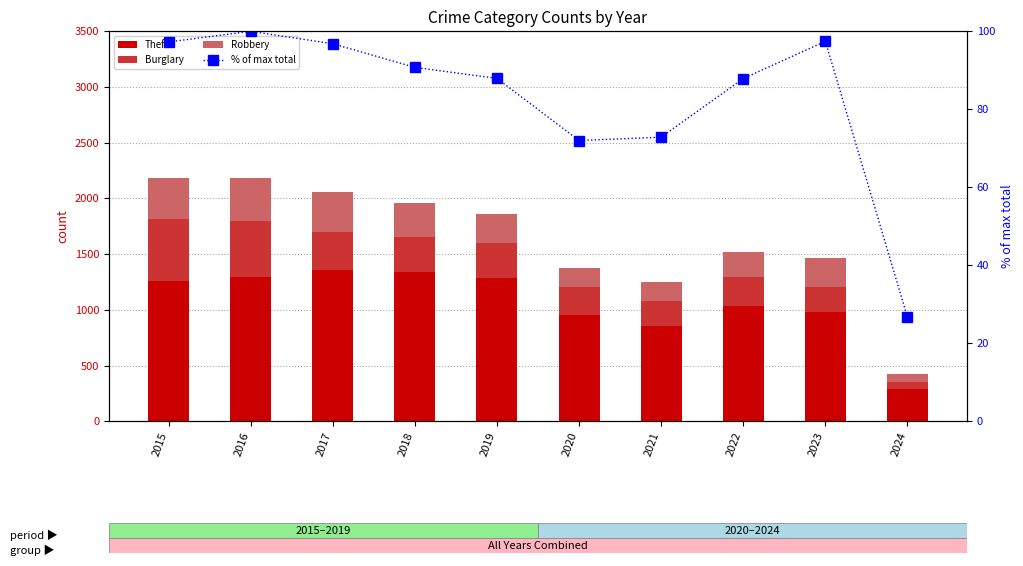

Read the Theft value at 2015.

1263.0